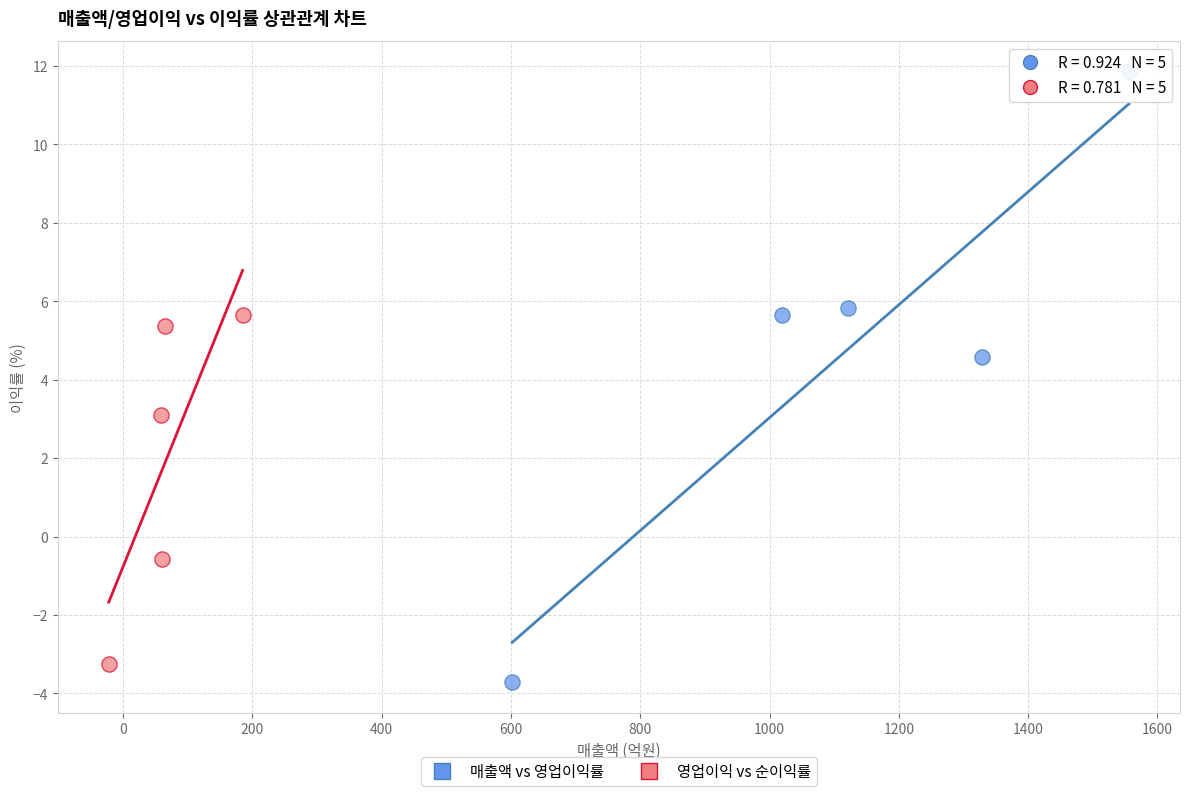

What are all the series names shown in the legend?

매출액 vs 영업이익률, 영업이익 vs 순이익률